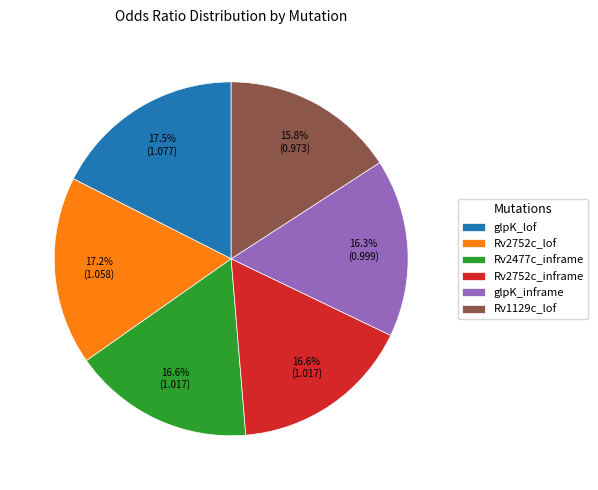

Is there any slice that represents more than half of the pie?

No